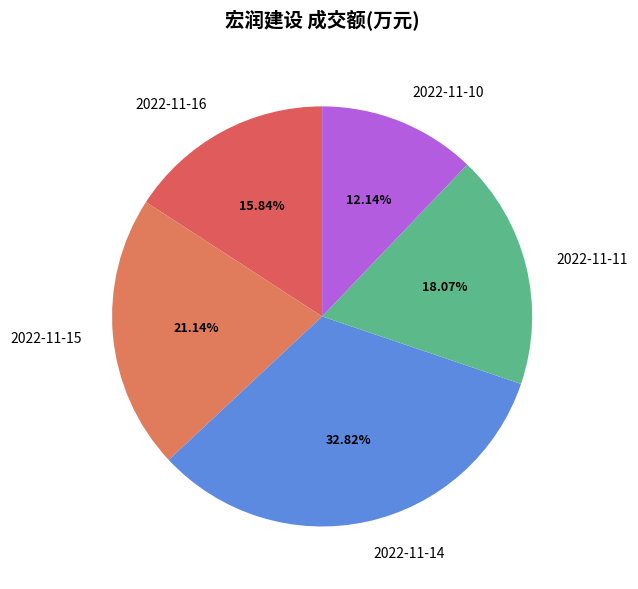

How many slices are in this pie chart?

5